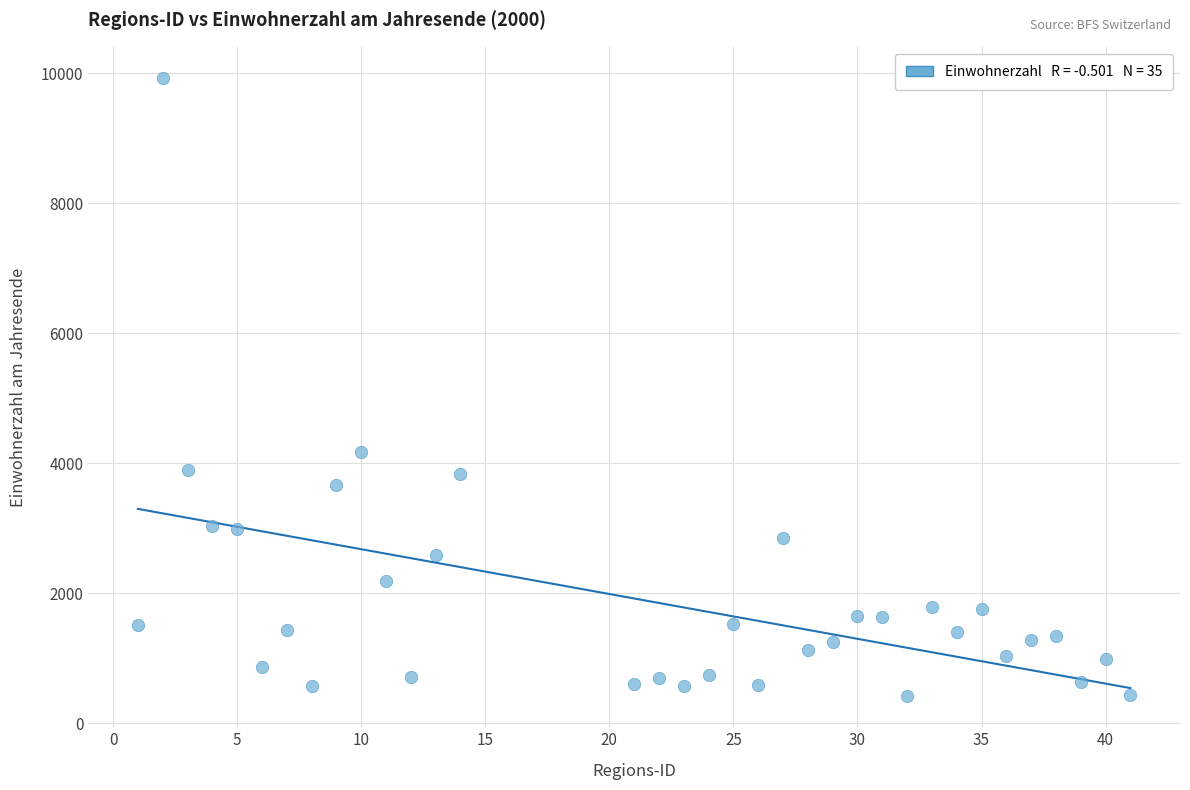

What Y value in the scatter plot is closest to 5175?

4183